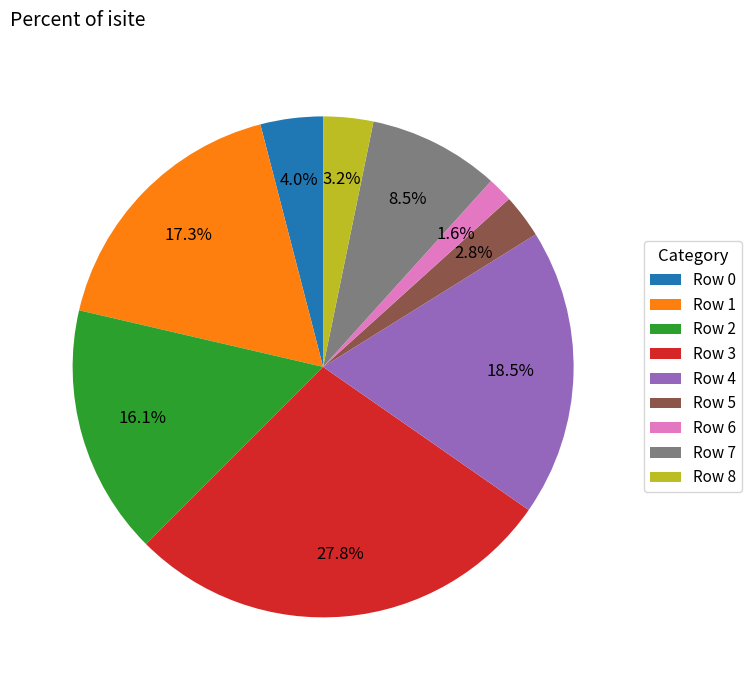

Which has a higher value, Row 4 or Row 7?

Row 4